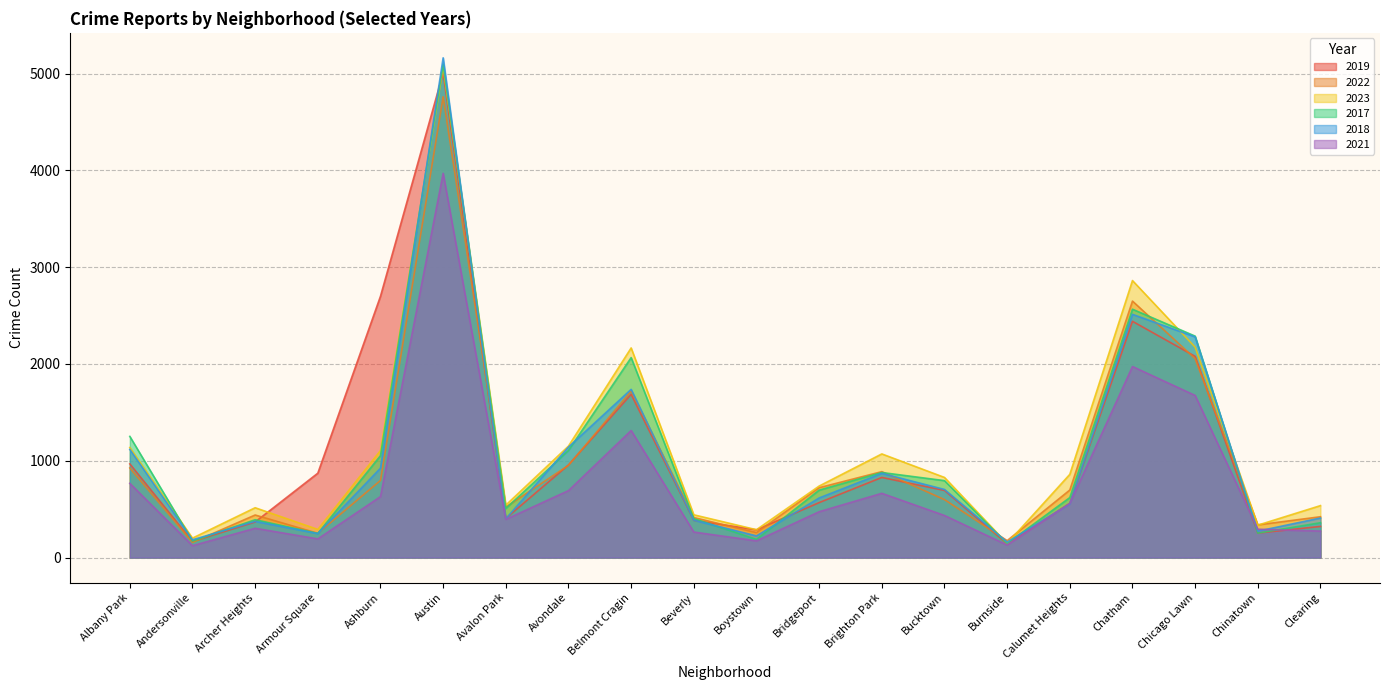

How many lines are shown in the chart?

6